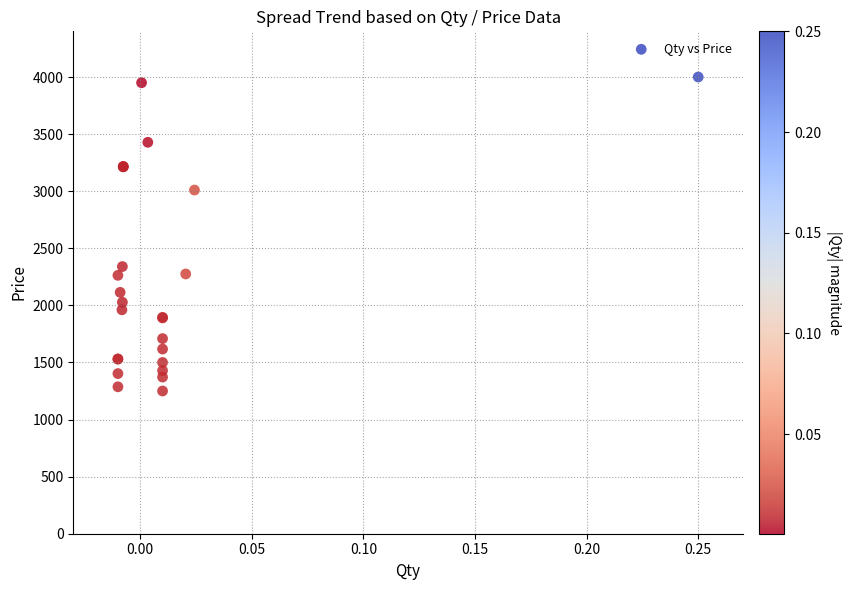

What Y value in the scatter plot is closest to 2625?

2340.0